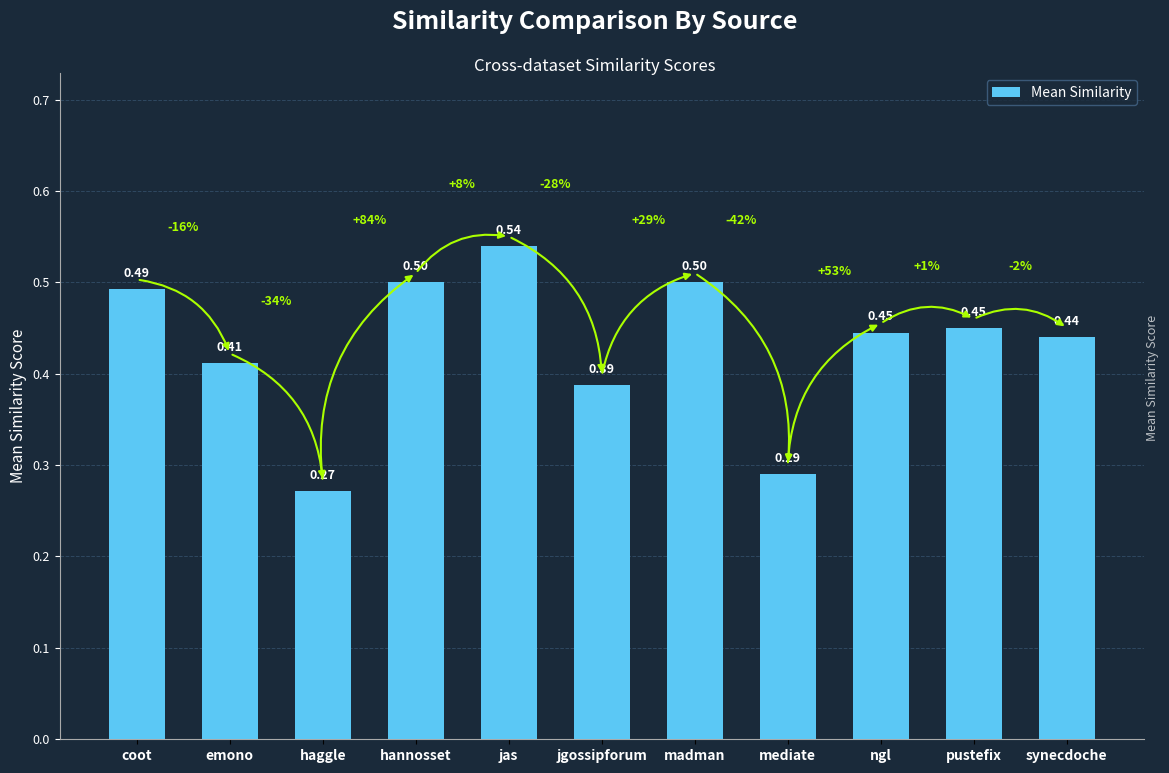

What is the change in value from haggle to hannosset?

+0.2